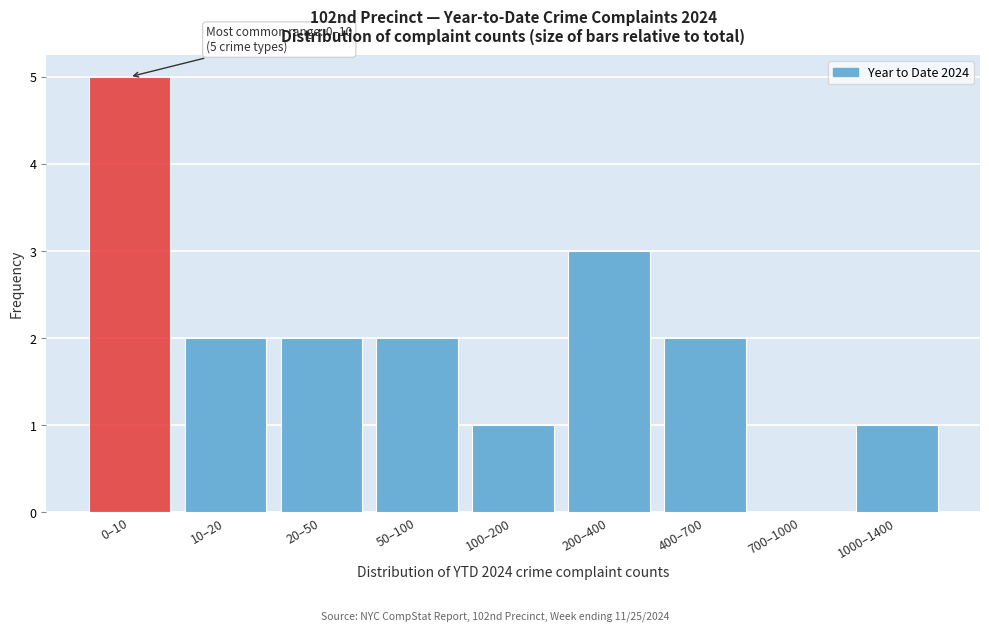

Reading left to right, extract all data points from this chart.

0–10=5	10–20=2	20–50=2	50–100=2	100–200=1	200–400=3	400–700=2	700–1000=0	1000–1400=1